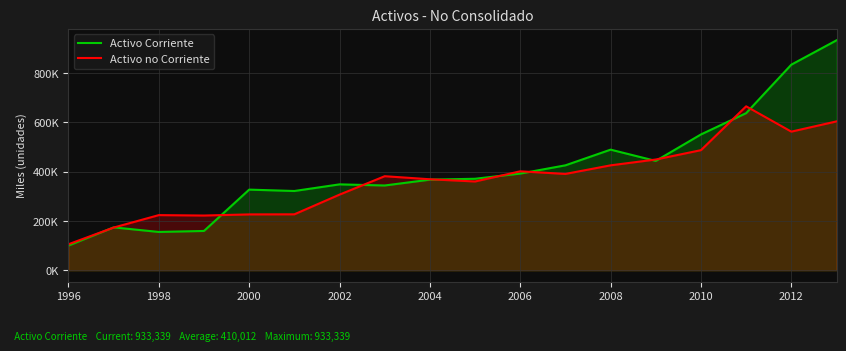

Which series has the widest spread of values?

Activo Corriente